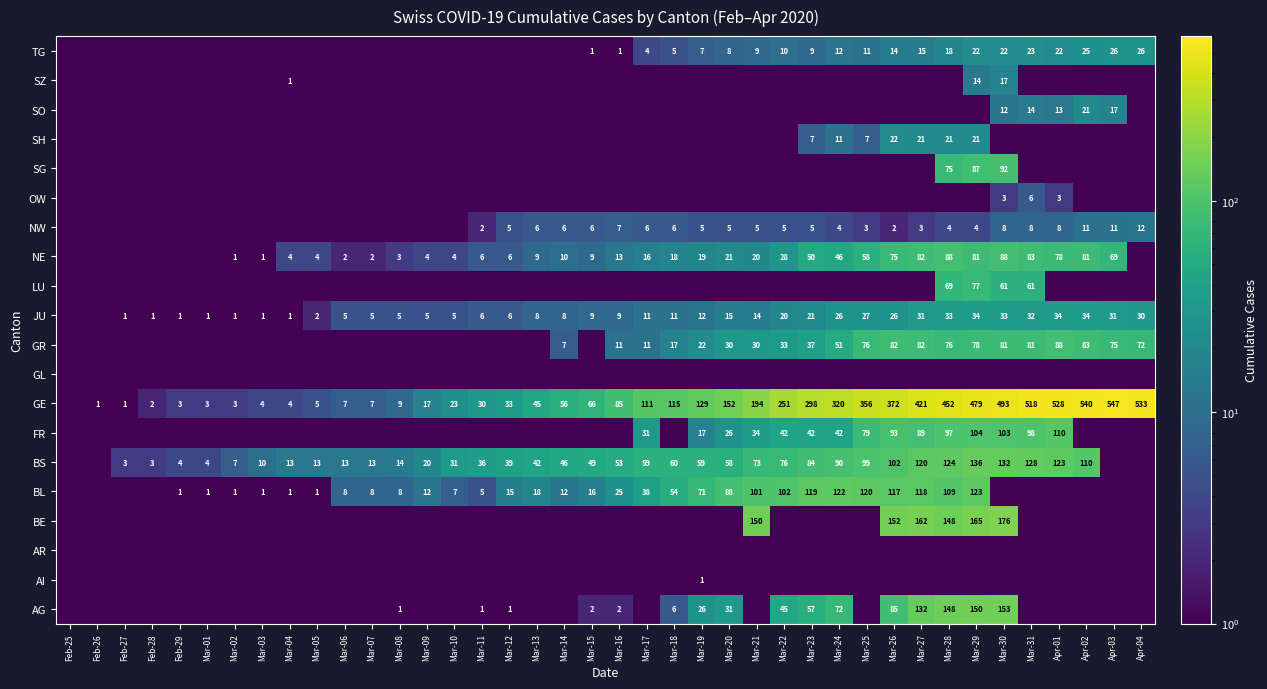

True or false: BS has a value of 69.8 at Mar-12.

False